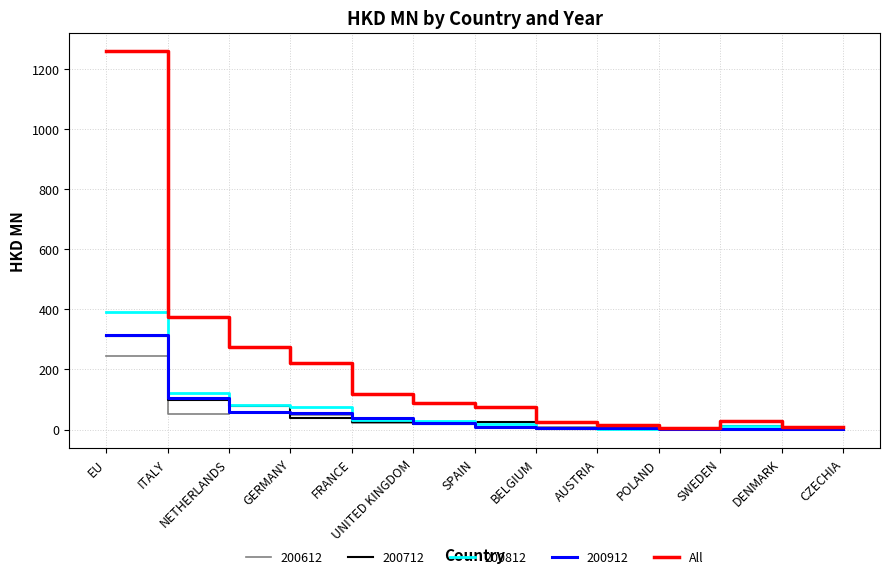

What value does the 200912 series have at NETHERLANDS?

59.8